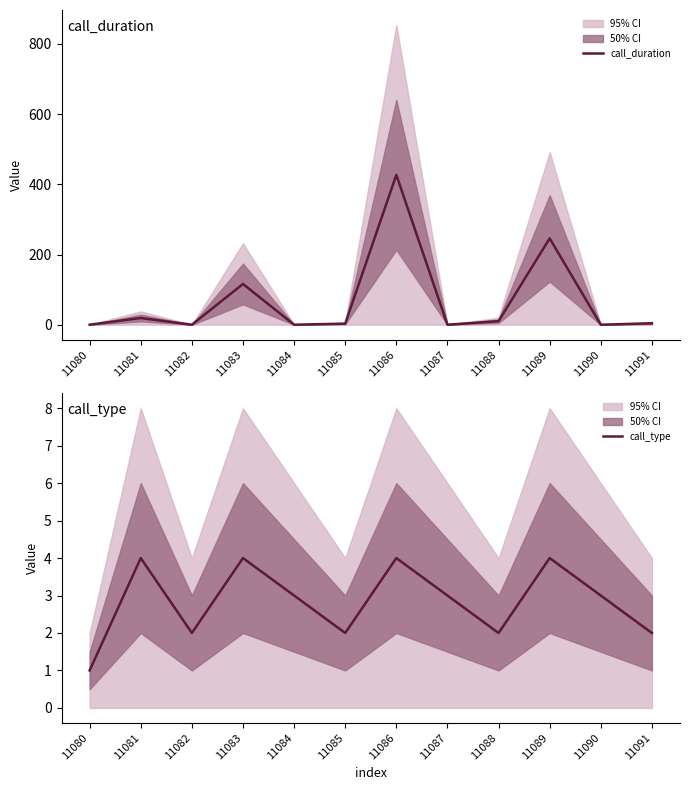

What is the value of the call_duration point at the 2nd from the left?

19